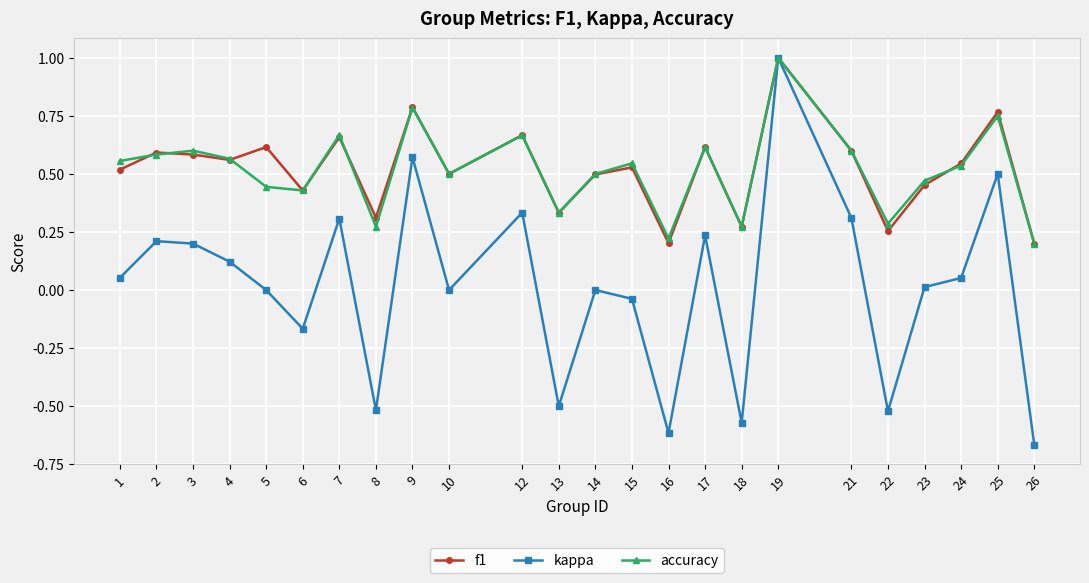

Does the chart have visible grid lines?

Yes